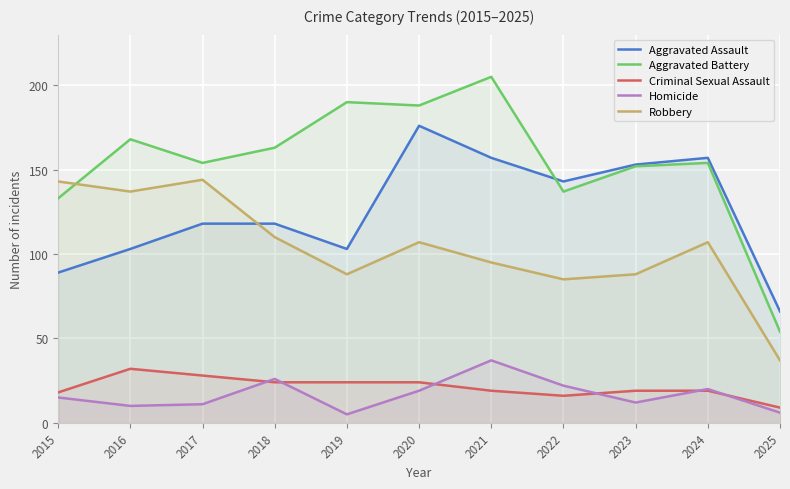

At which label is Aggravated Battery closest to 129?

2015